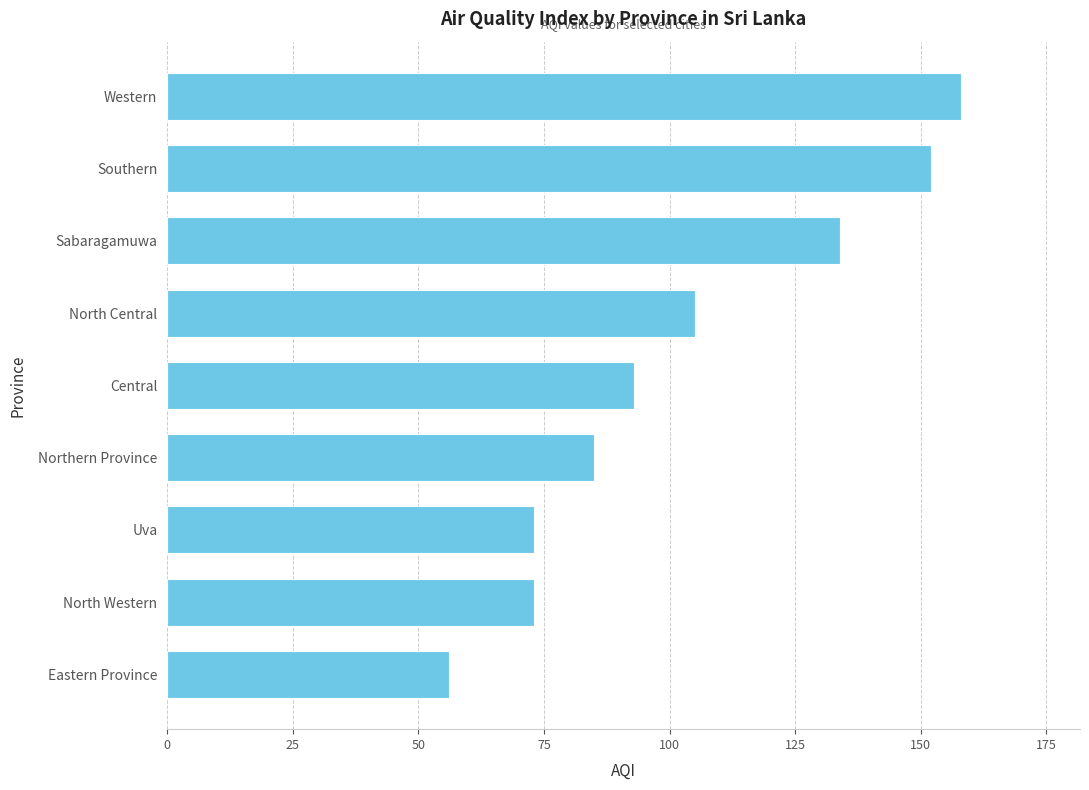

Reading bottom to top, what are all the values shown in this chart?

56	73	73	85	93	105	134	152	158